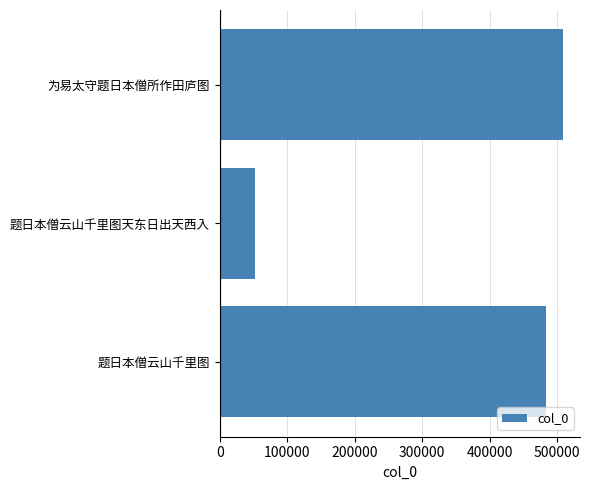

Is it true that the value at 题日本僧云山千里图 is 790131?

False